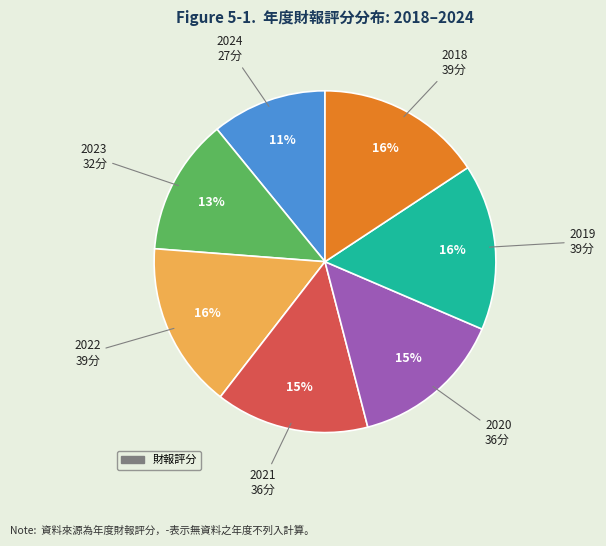

To the nearest percent, what is the average slice percentage?

14%